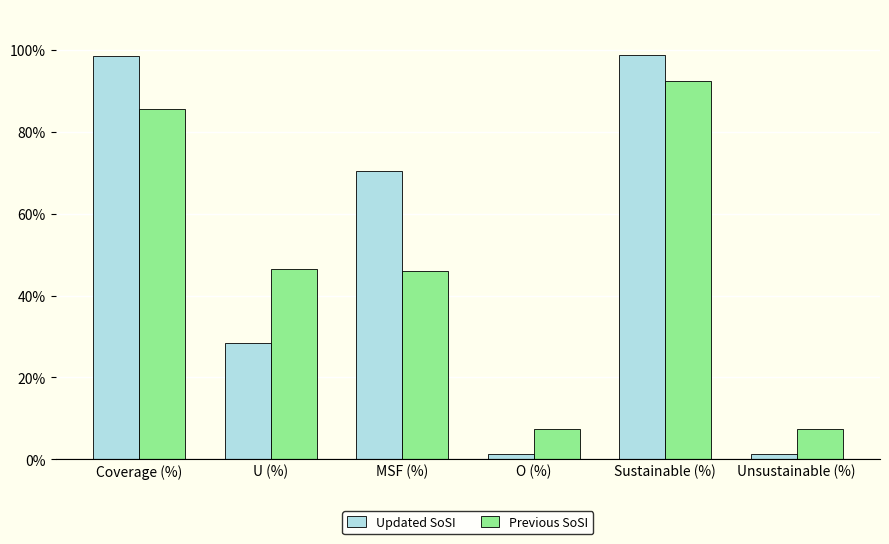

What is the smallest value displayed?

1.2